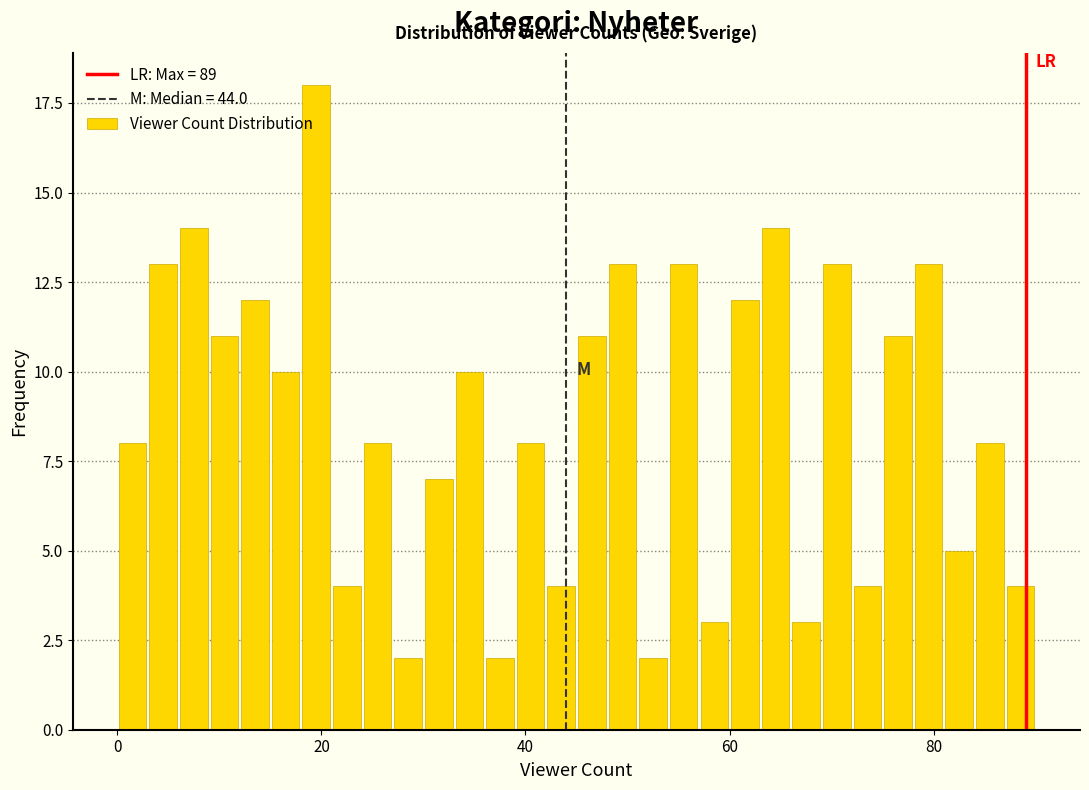

Around what value on the x-axis is the tallest bar? Give the approximate position of its centre, as read against the axis.

20